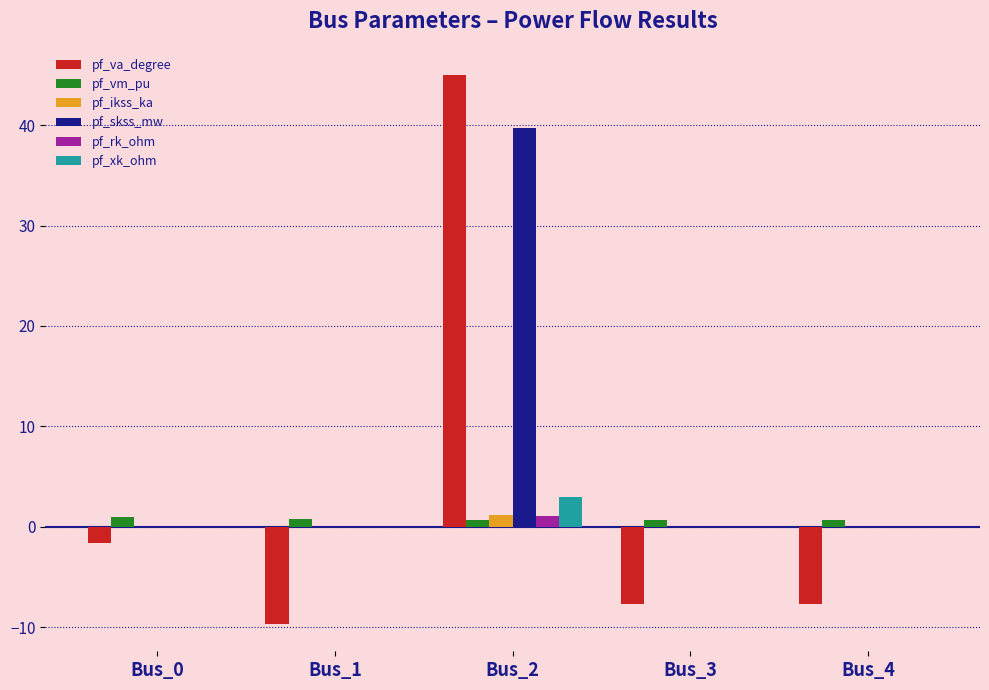

How many distinct data groups are displayed?

6